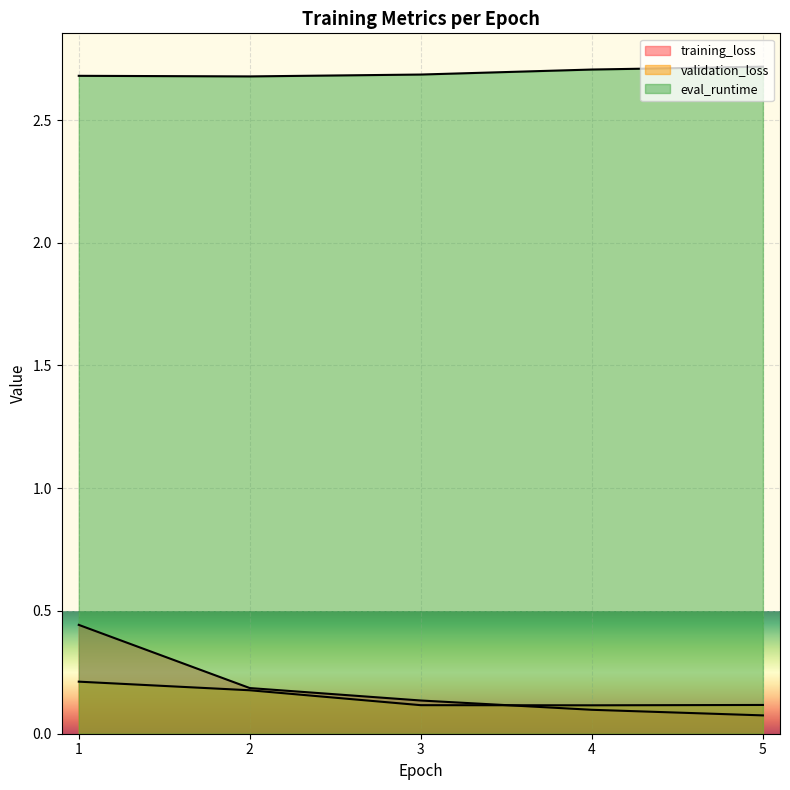

Count the validation_loss values in the range 0 to 1.

5